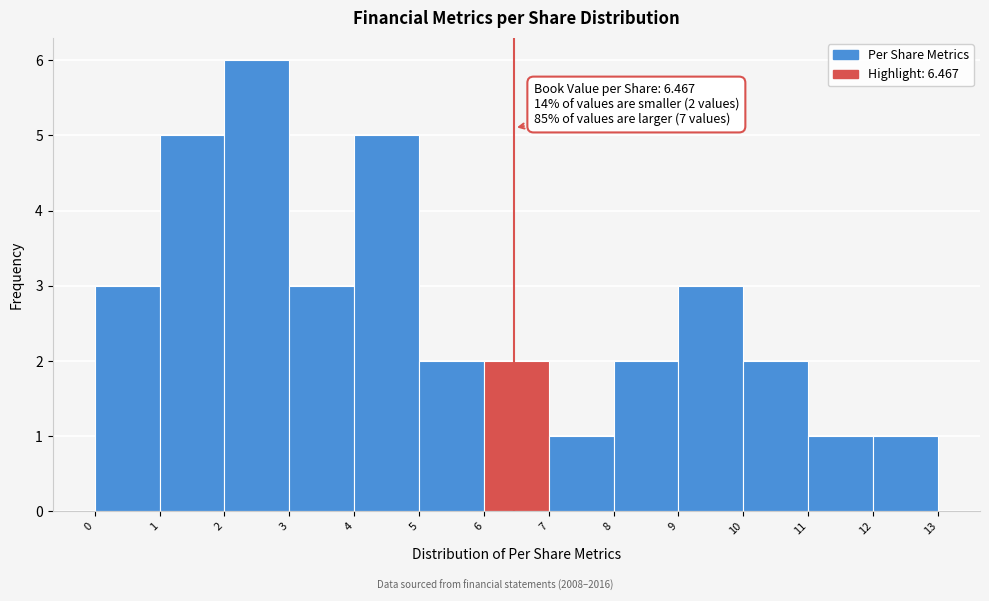

Which range on the x-axis has the tallest bar?

2 to 3